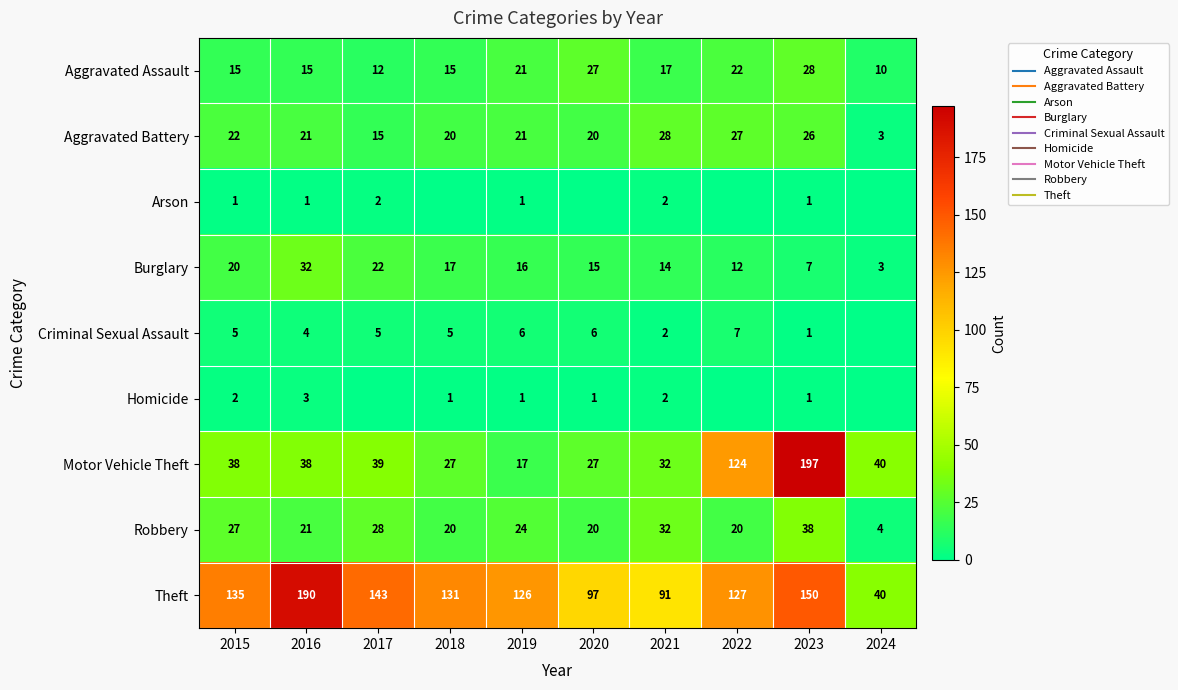

What is the maximum value shown in the chart?

197